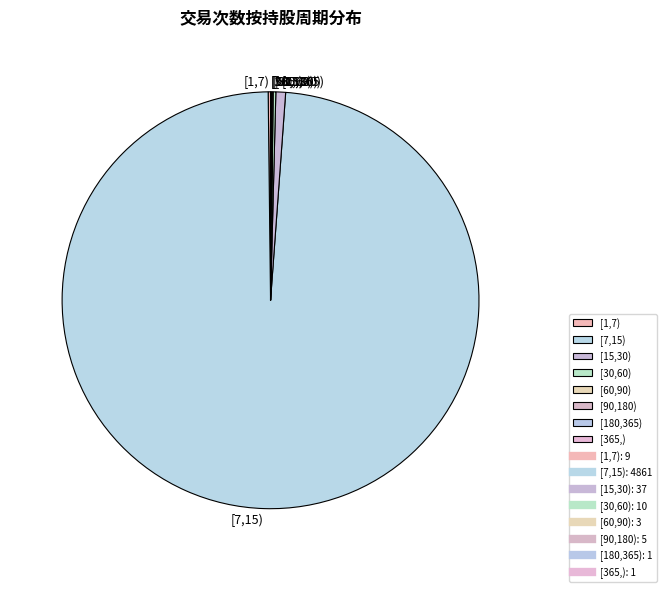

Which category has the biggest portion of the pie?

[7,15)